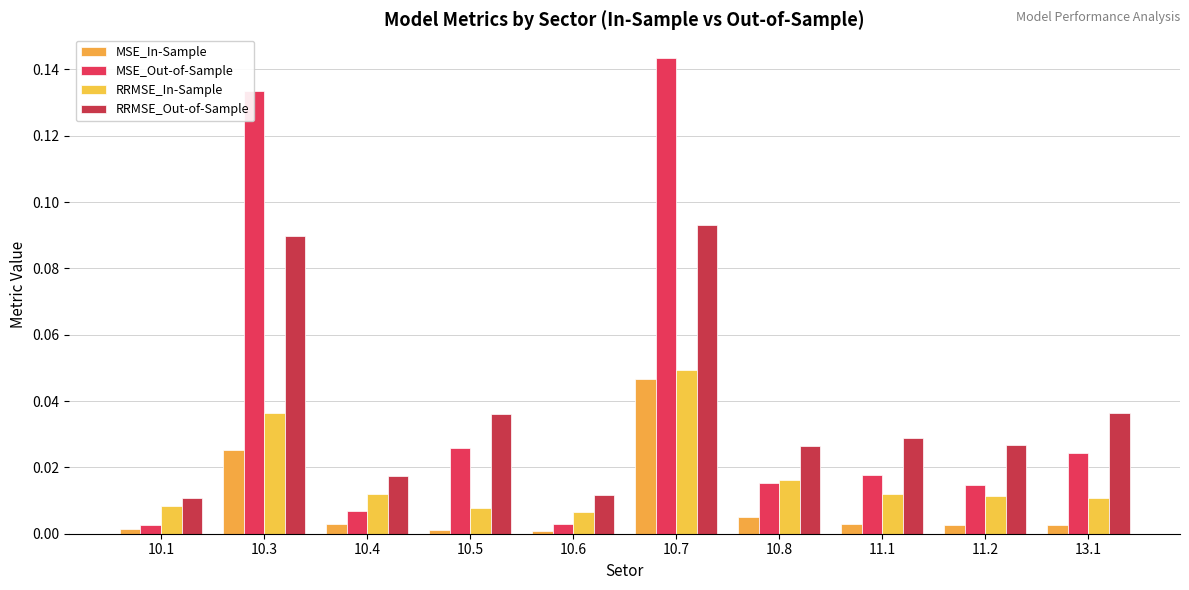

At which category is the sum across all series the highest?

10.7